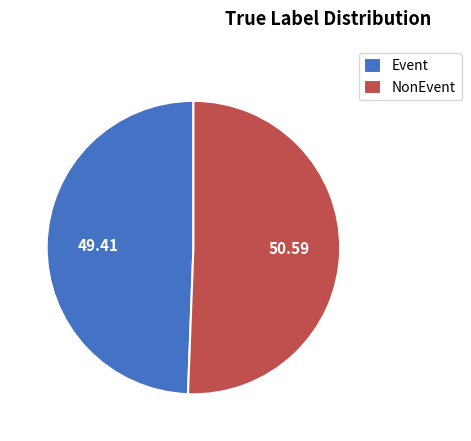

Between Event and NonEvent, which is larger?

NonEvent